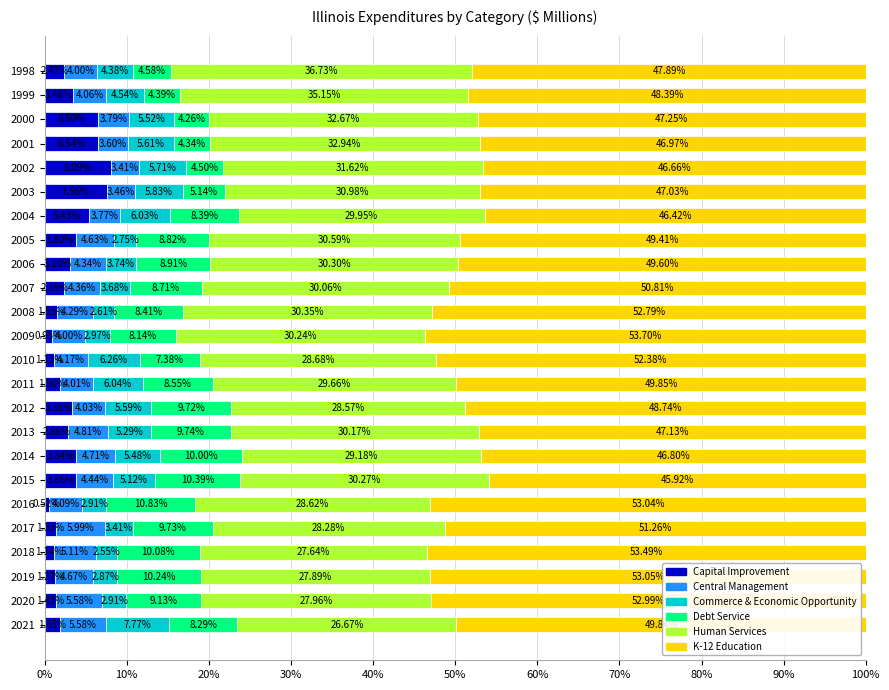

What is the total value across all series at 2006?

100.0